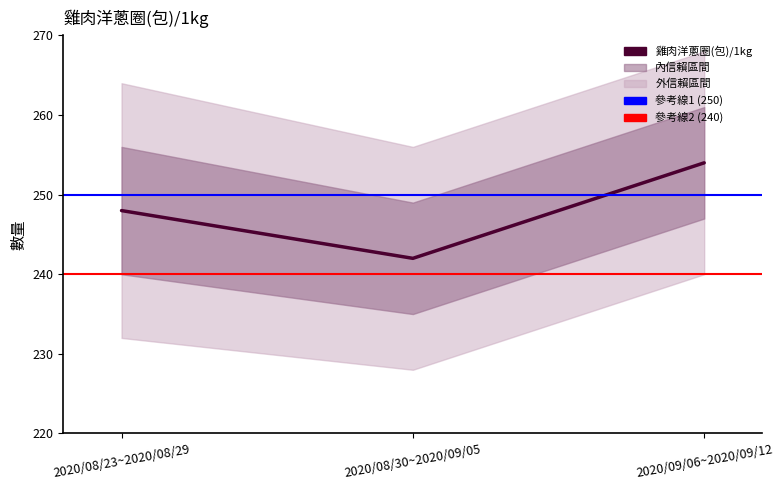

How many lines are shown in the chart?

1